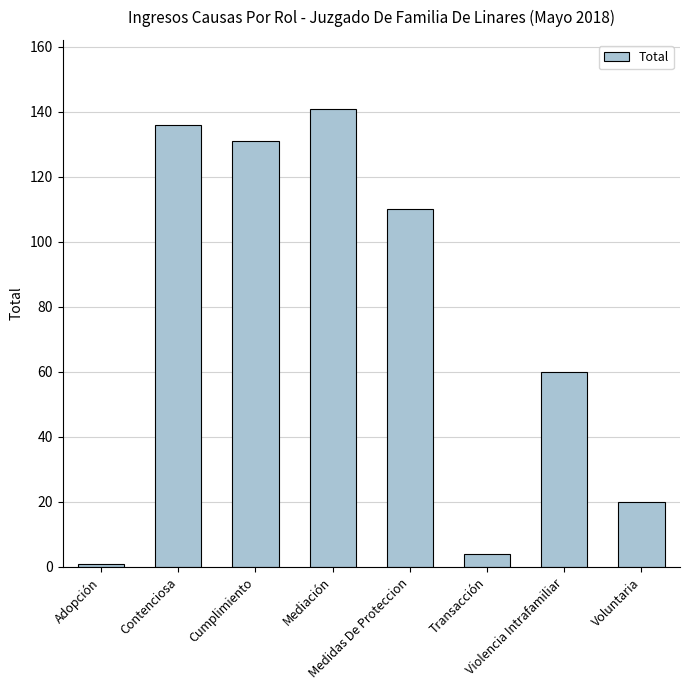

Rank the categories by value from highest to lowest.

Mediación, Contenciosa, Cumplimiento, Medidas De Proteccion, Violencia Intrafamiliar, Voluntaria, Transacción, Adopción